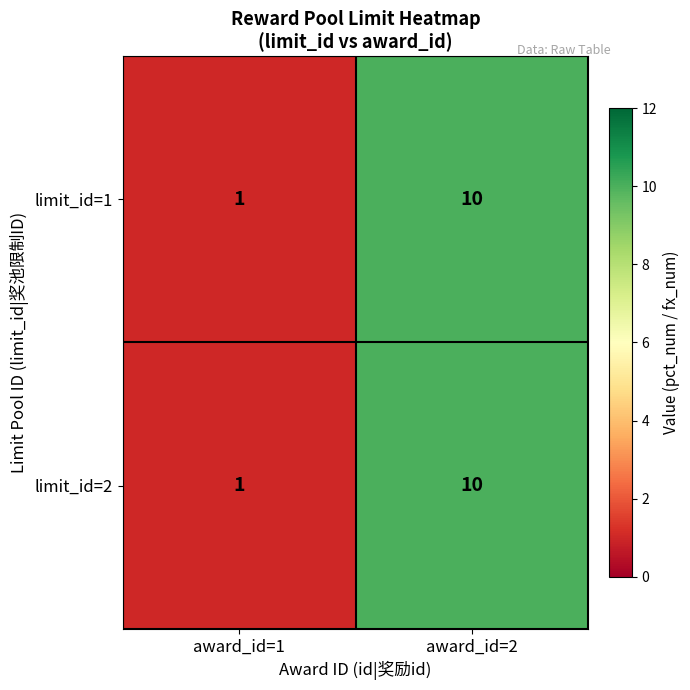

What is the sum of the limit_id=1 values at award_id=1 and award_id=2?

11